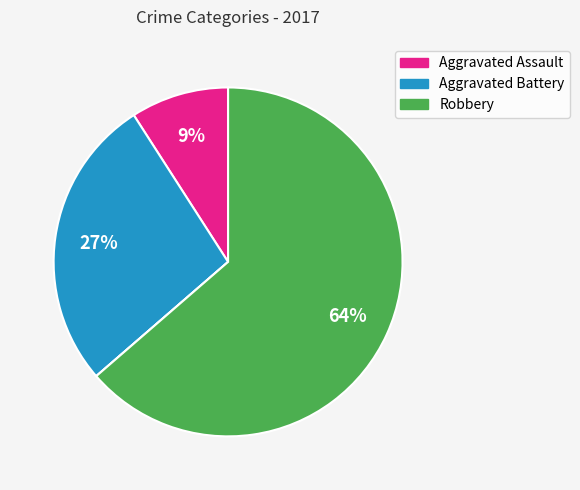

To the nearest percent, what is the average slice percentage?

25%